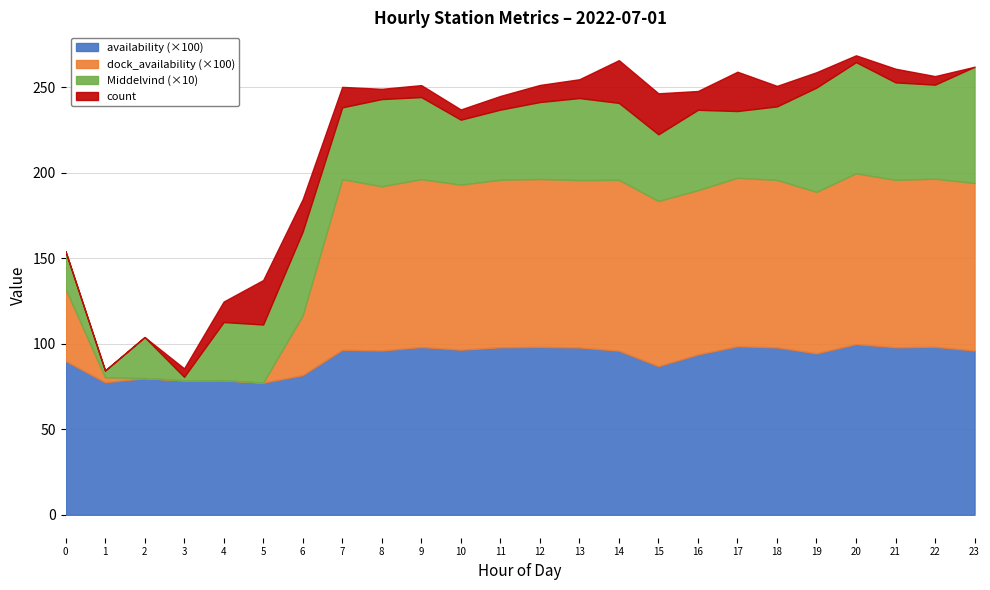

Reading right to left, transcribe all the data shown in this chart.

availability: 23=1.0	22=1.0	21=1.0	20=1.0	19=0.9	18=1.0	17=1.0	16=0.9	15=0.9	14=1.0	13=1.0	12=1.0	11=1.0	10=1.0	9=1.0	8=1.0	7=1.0	6=0.8	5=0.8	4=0.8	3=0.8	2=0.8	1=0.8	0=0.9
dock_availability: 23=1.0	22=1.0	21=1.0	20=1.0	19=0.9	18=1.0	17=1.0	16=1.0	15=1.0	14=1.0	13=1.0	12=1.0	11=1.0	10=1.0	9=1.0	8=1.0	7=1.0	6=0.3	5=0.0	4=0.0	3=0.0	2=0.0	1=0.0	0=0.4
Middelvind: 23=6.8	22=5.5	21=5.7	20=6.5	19=6.1	18=4.3	17=3.9	16=4.7	15=3.9	14=4.5	13=4.8	12=4.5	11=4.1	10=3.8	9=4.8	8=5.1	7=4.2	6=4.9	5=3.4	4=3.4	3=0.2	2=2.4	1=0.4	0=2.2
count: 23=0.0	22=5.0	21=8.0	20=4.0	19=9.0	18=12.0	17=23.0	16=11.0	15=24.0	14=25.0	13=11.0	12=10.0	11=8.0	10=6.0	9=7.0	8=6.0	7=12.0	6=19.0	5=26.0	4=12.0	3=5.0	2=0.0	1=0.0	0=0.0